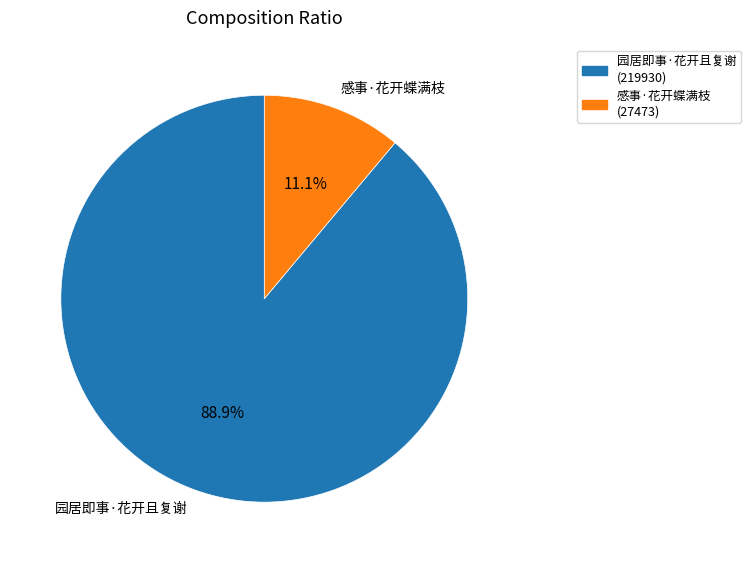

Count the number of slices in the pie.

2